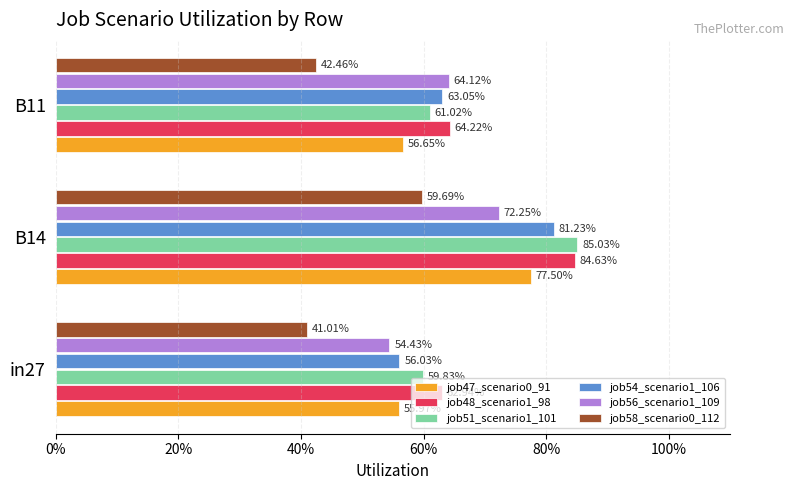

What are all the series names shown in the legend?

job47_scenario0_91, job48_scenario1_98, job51_scenario1_101, job54_scenario1_106, job56_scenario1_109, job58_scenario0_112